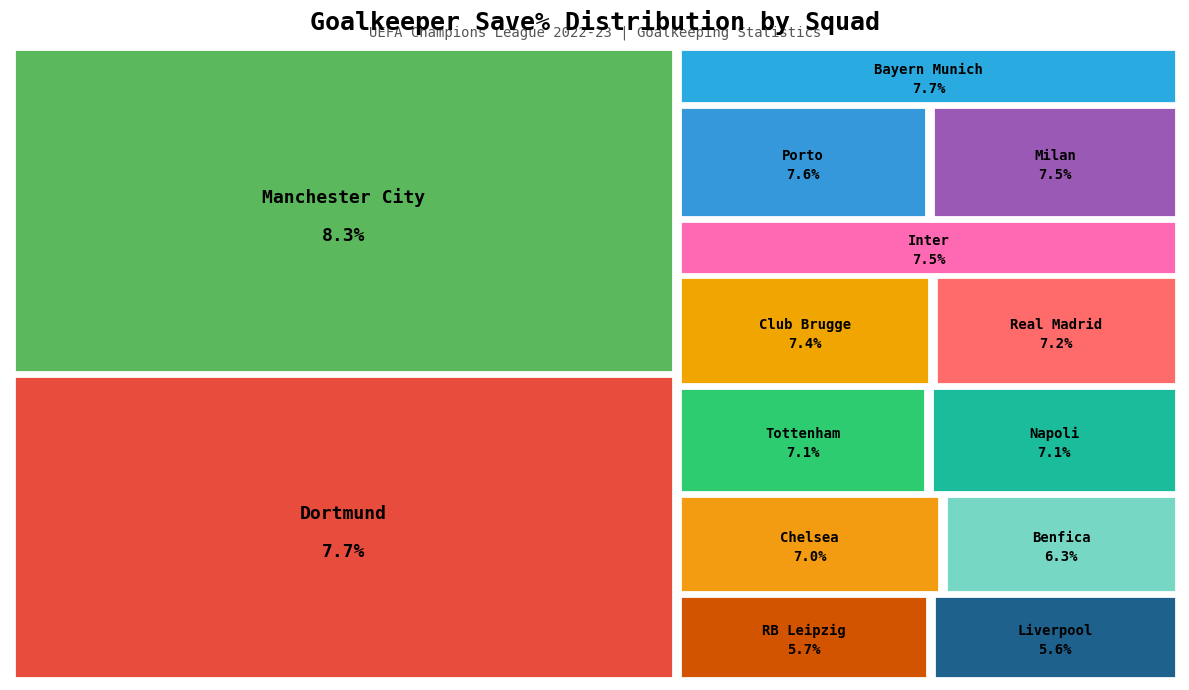

To the nearest percent, what is the difference between the Chelsea and RB Leipzig slice percentages?

1%